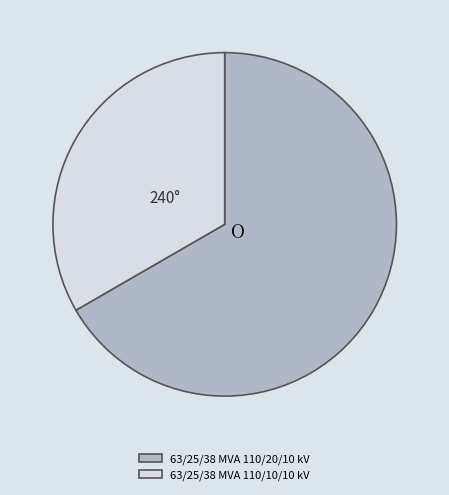

Does any single category account for the majority?

Yes